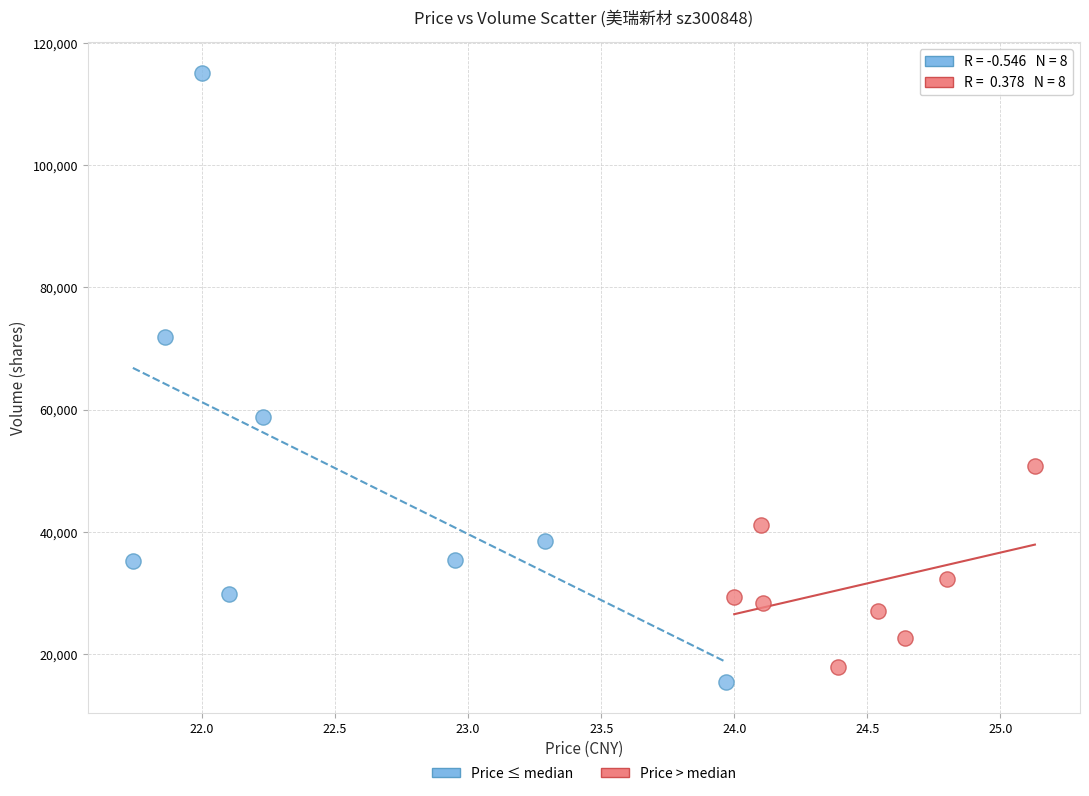

Which series reaches the maximum Y coordinate?

Price ≤ median